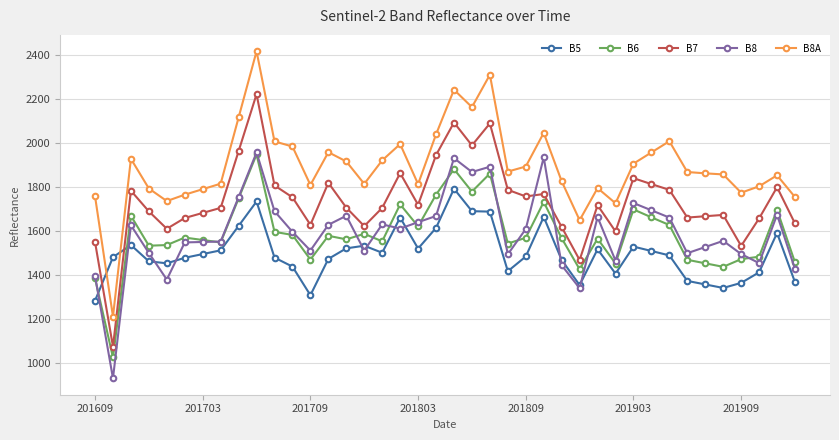

What is the value of the B8A point at the 37th from the left?

1776